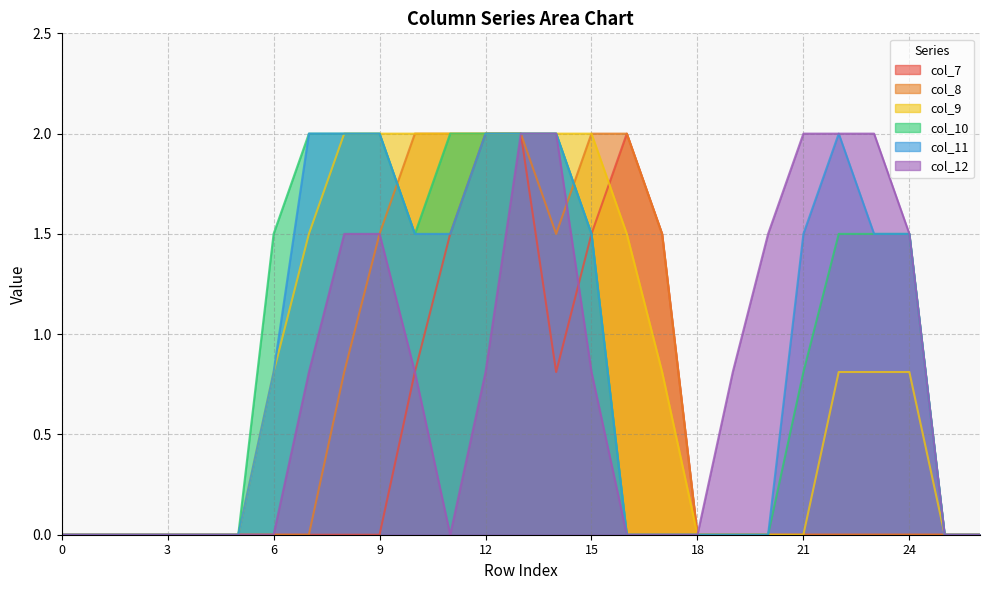

Reading right to left, transcribe all the data shown in this chart.

col_7: 26=0.0	25=0.0	24=0.0	23=0.0	22=0.0	21=0.0	20=0.0	19=0.0	18=0.0	17=1.5	16=2.0	15=1.5	14=0.8	13=2.0	12=2.0	11=1.5	10=0.8	9=0.0	8=0.0	7=0.0	6=0.0	5=0.0	4=0.0	3=0.0	2=0.0	1=0.0	0=0.0
col_8: 26=0.0	25=0.0	24=0.0	23=0.0	22=0.0	21=0.0	20=0.0	19=0.0	18=0.0	17=1.5	16=2.0	15=2.0	14=1.5	13=2.0	12=2.0	11=2.0	10=2.0	9=1.5	8=0.8	7=0.0	6=0.0	5=0.0	4=0.0	3=0.0	2=0.0	1=0.0	0=0.0
col_9: 26=0.0	25=0.0	24=0.8	23=0.8	22=0.8	21=0.0	20=0.0	19=0.0	18=0.0	17=0.8	16=1.5	15=2.0	14=2.0	13=2.0	12=2.0	11=2.0	10=2.0	9=2.0	8=2.0	7=1.5	6=0.8	5=0.0	4=0.0	3=0.0	2=0.0	1=0.0	0=0.0
col_10: 26=0.0	25=0.0	24=1.5	23=1.5	22=1.5	21=0.8	20=0.0	19=0.0	18=0.0	17=0.0	16=0.0	15=1.5	14=2.0	13=2.0	12=2.0	11=2.0	10=1.5	9=2.0	8=2.0	7=2.0	6=1.5	5=0.0	4=0.0	3=0.0	2=0.0	1=0.0	0=0.0
col_11: 26=0.0	25=0.0	24=1.5	23=1.5	22=2.0	21=1.5	20=0.0	19=0.0	18=0.0	17=0.0	16=0.0	15=1.5	14=2.0	13=2.0	12=2.0	11=1.5	10=1.5	9=2.0	8=2.0	7=2.0	6=0.8	5=0.0	4=0.0	3=0.0	2=0.0	1=0.0	0=0.0
col_12: 26=0.0	25=0.0	24=1.5	23=2.0	22=2.0	21=2.0	20=1.5	19=0.8	18=0.0	17=0.0	16=0.0	15=0.8	14=2.0	13=2.0	12=0.8	11=0.0	10=0.8	9=1.5	8=1.5	7=0.8	6=0.0	5=0.0	4=0.0	3=0.0	2=0.0	1=0.0	0=0.0